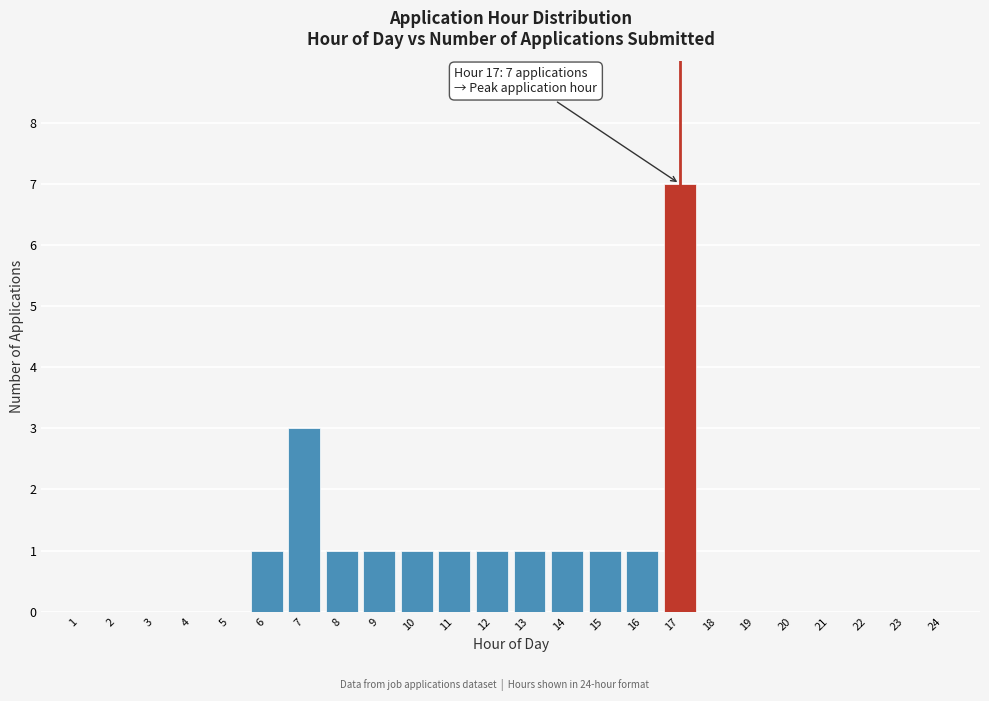

Reading right to left, list all the values displayed in this chart.

24=0	23=0	22=0	21=0	20=0	19=0	18=0	17=7	16=1	15=1	14=1	13=1	12=1	11=1	10=1	9=1	8=1	7=3	6=1	5=0	4=0	3=0	2=0	1=0